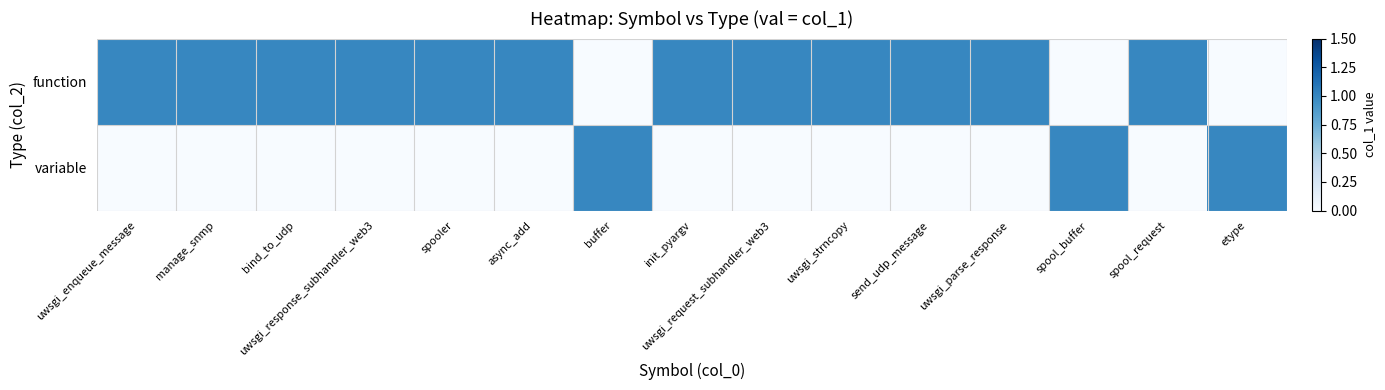

Rank the series by their average value, from highest to lowest.

function, variable